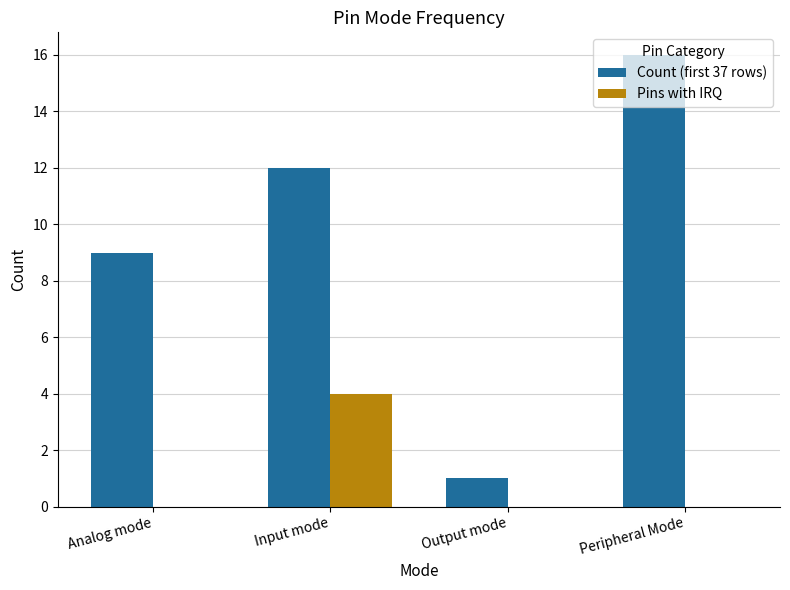

Which series has the largest total across all categories?

Count (first 37 rows)